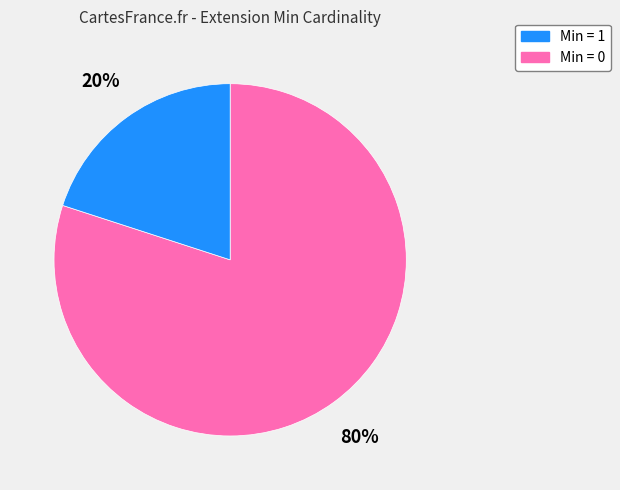

Count the number of slices in the pie.

2